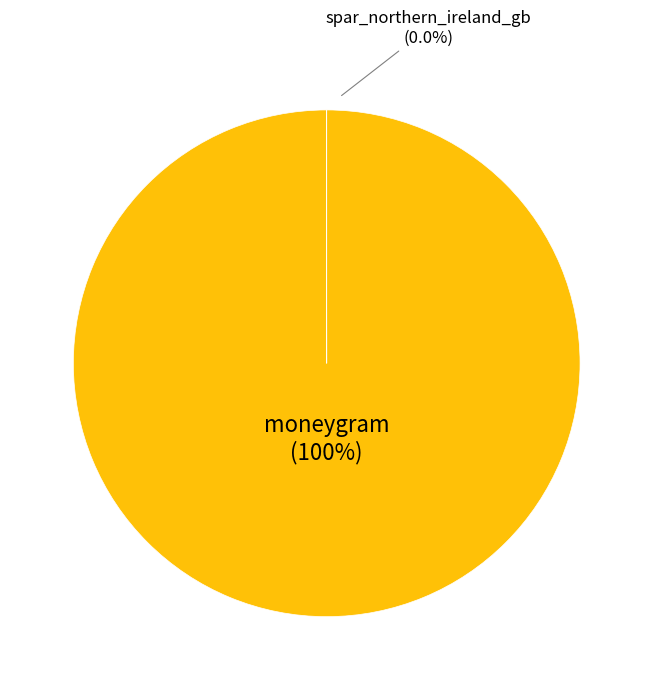

Which category has the smallest portion of the pie?

spar_northern_ireland_gb